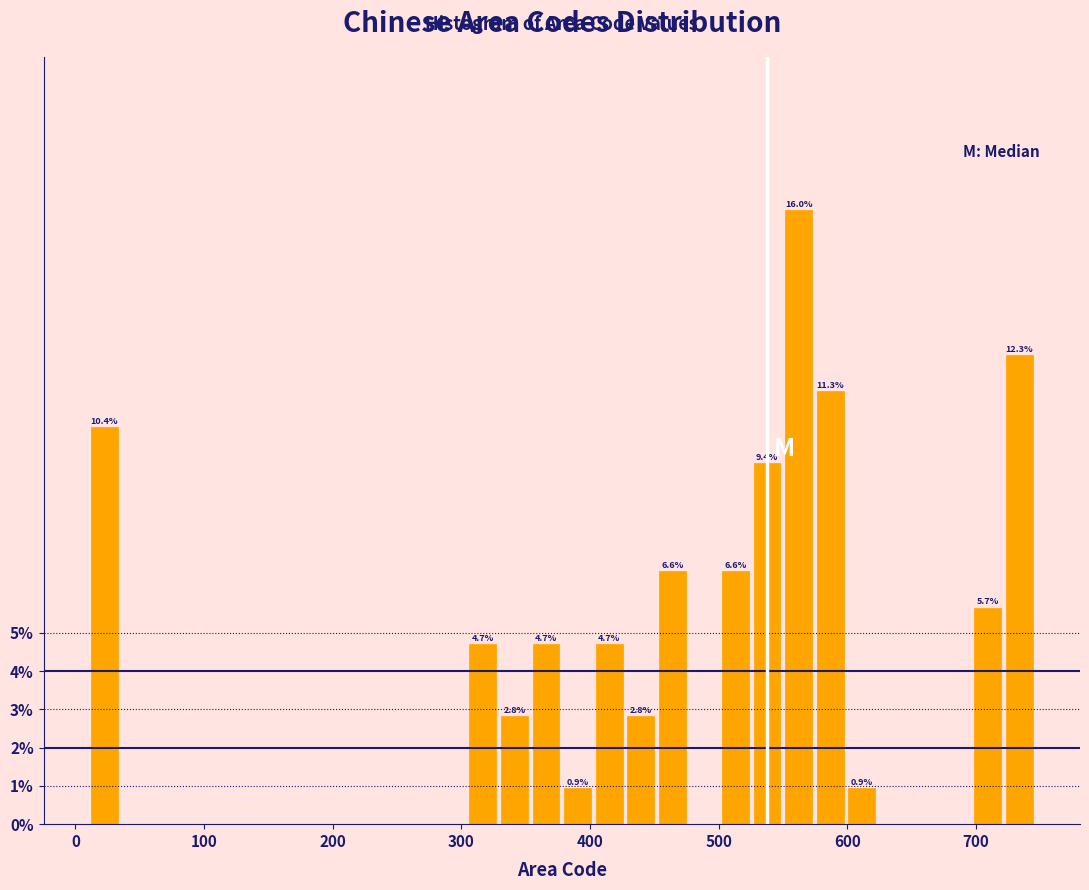

Read against the x-axis, roughly where is the centre of the tallest bar?

560